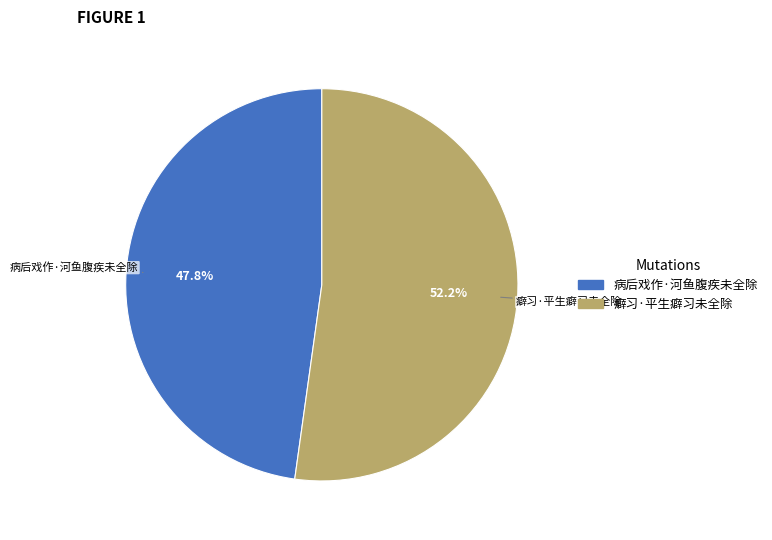

To the nearest percent, what is the combined percentage of 癖习·平生癖习未全除 and 病后戏作·河鱼腹疾未全除?

100%